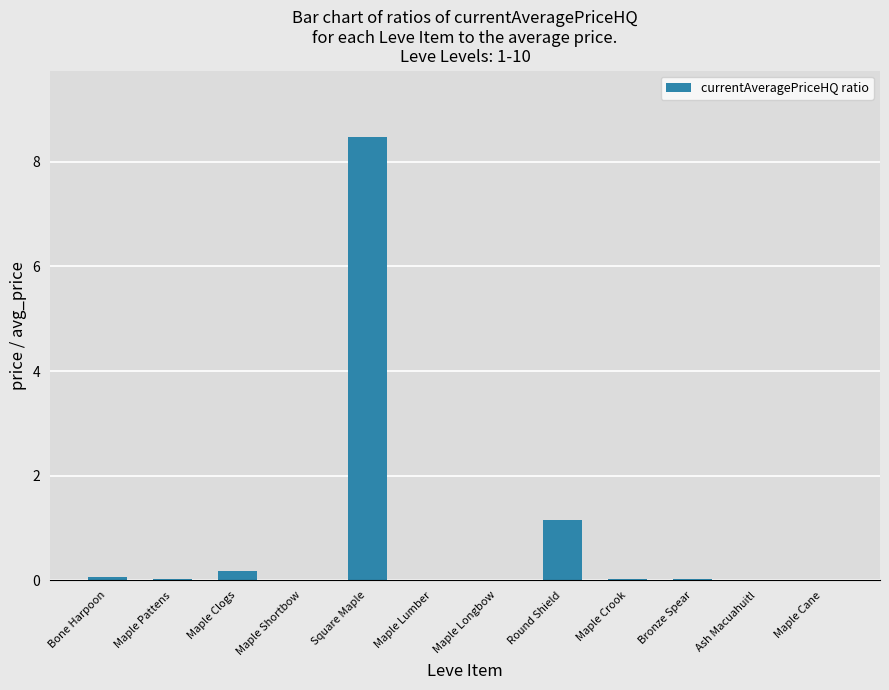

Is it true that the value at Round Shield is 0.8?

False